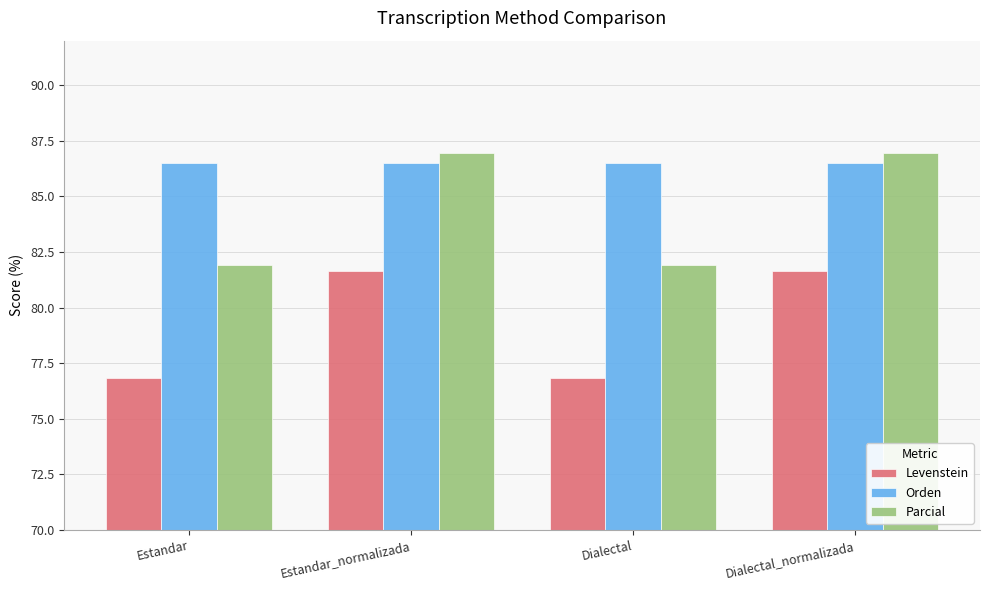

How many data points in Levenstein are above 81?

2